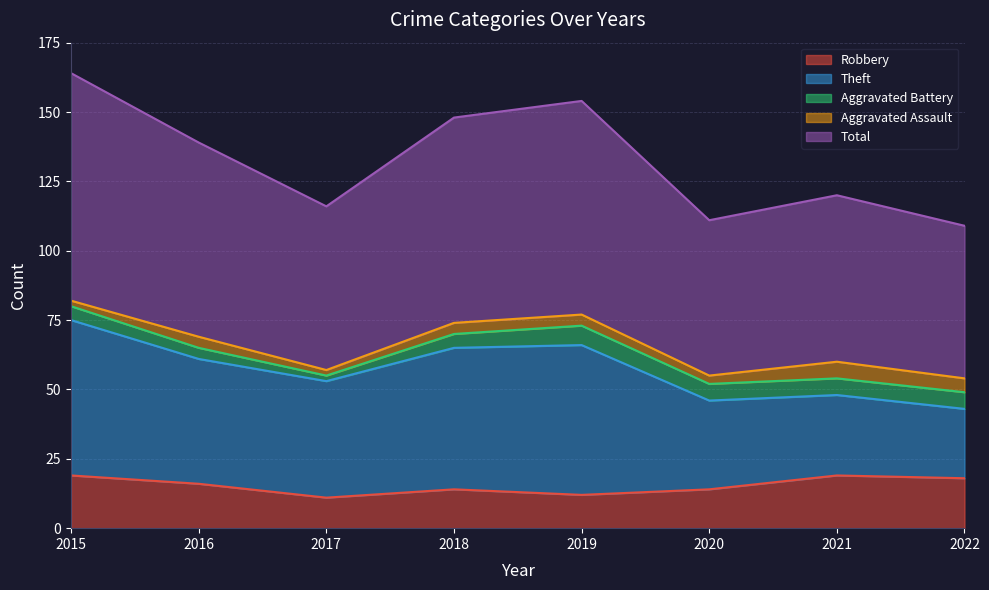

Which series has the widest spread of values?

Theft